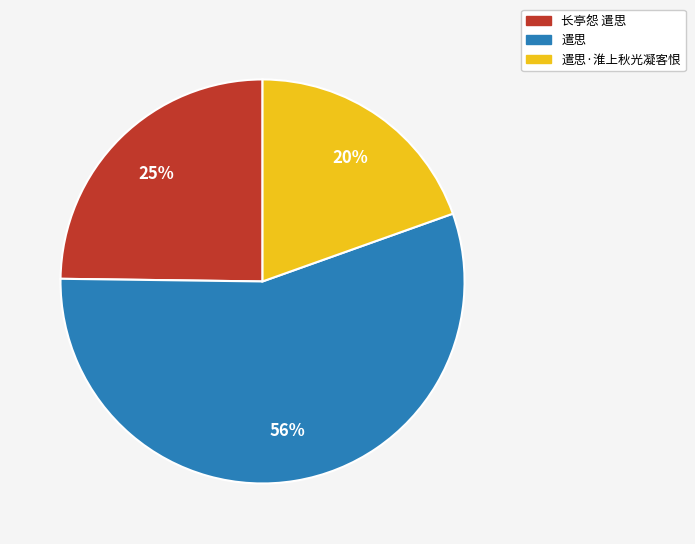

To the nearest percent, what is the difference between the largest and smallest slice percentages?

36%